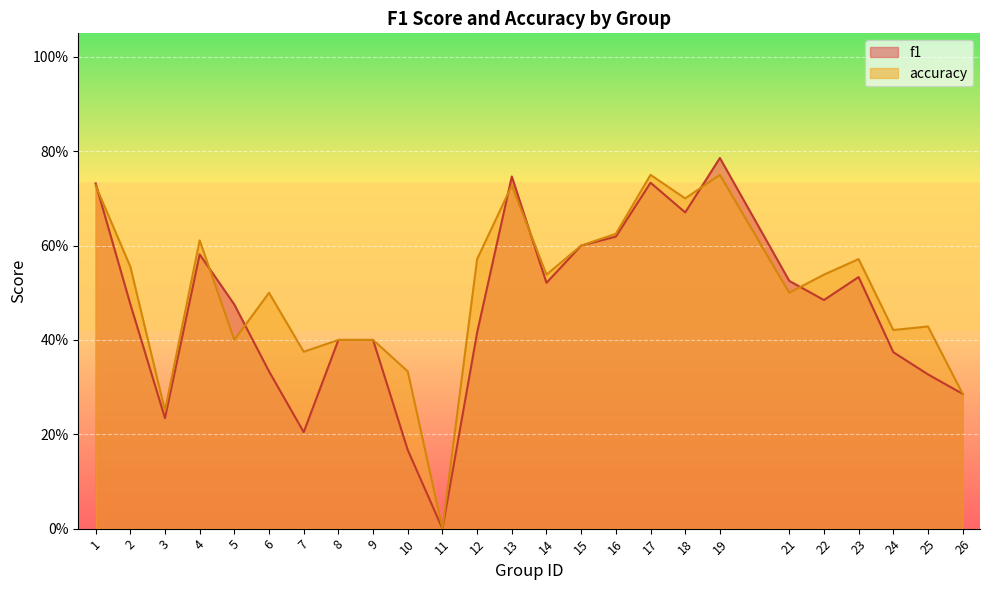

Which series ends up on top after the final intersection of f1 and accuracy?

accuracy